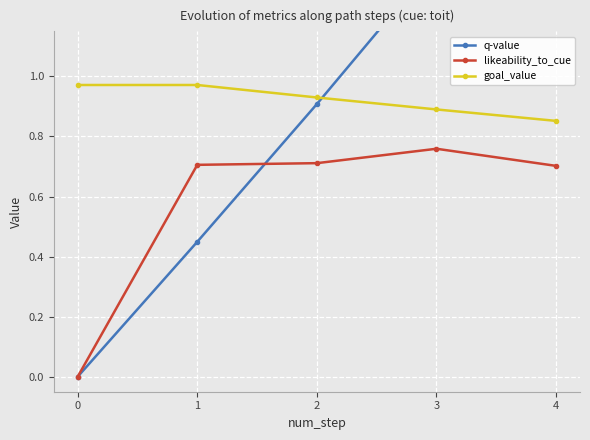

How many interior local peaks does the likeability_to_cue series have?

1